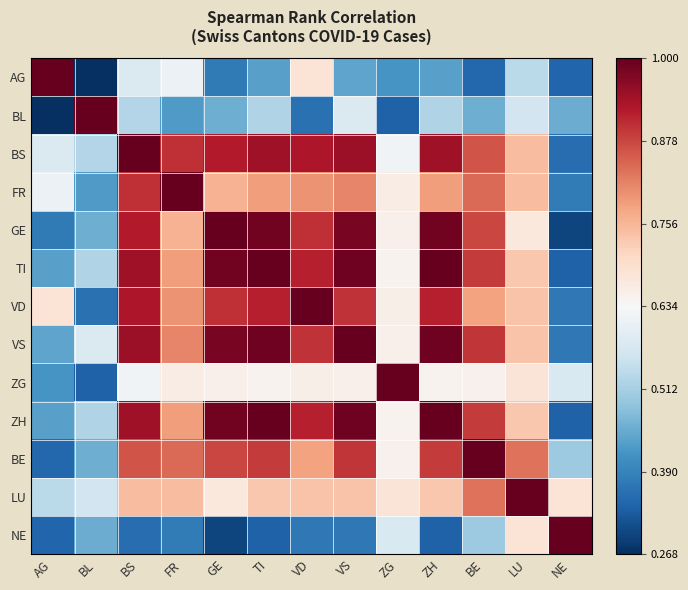

Which series has the largest range (max minus min)?

AG